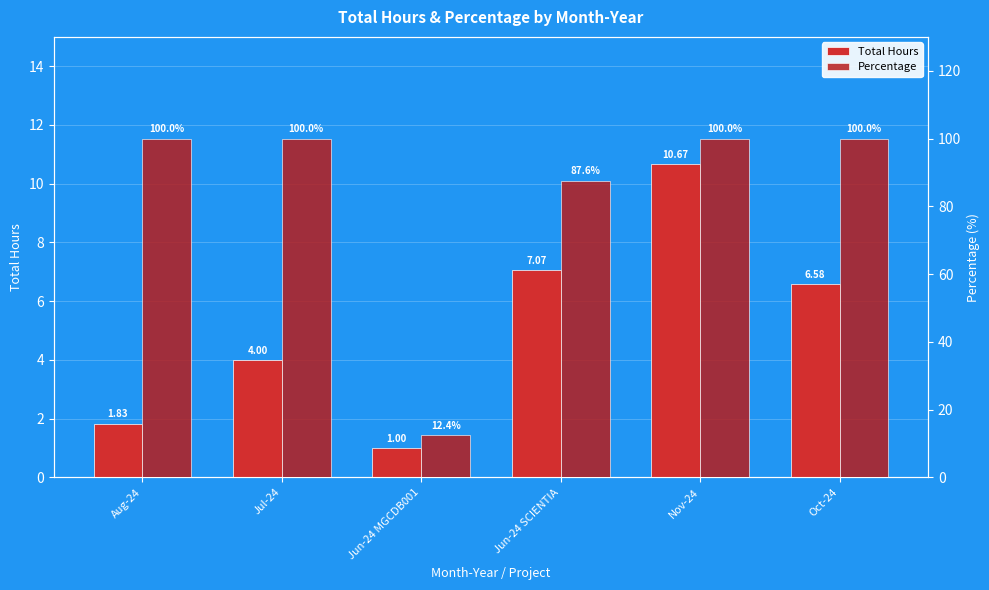

Is it true that Percentage equals 12.4 at Jun-24 MGCDB001?

True